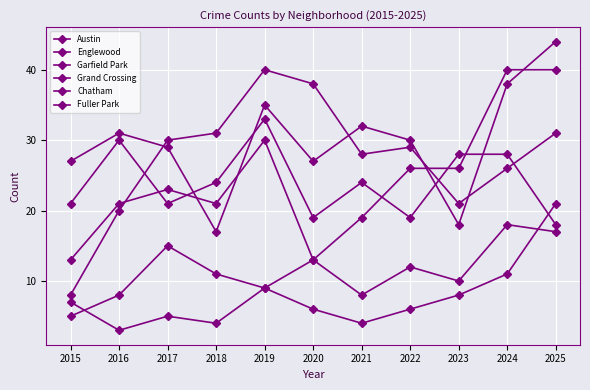

How many data points does each series have?

11